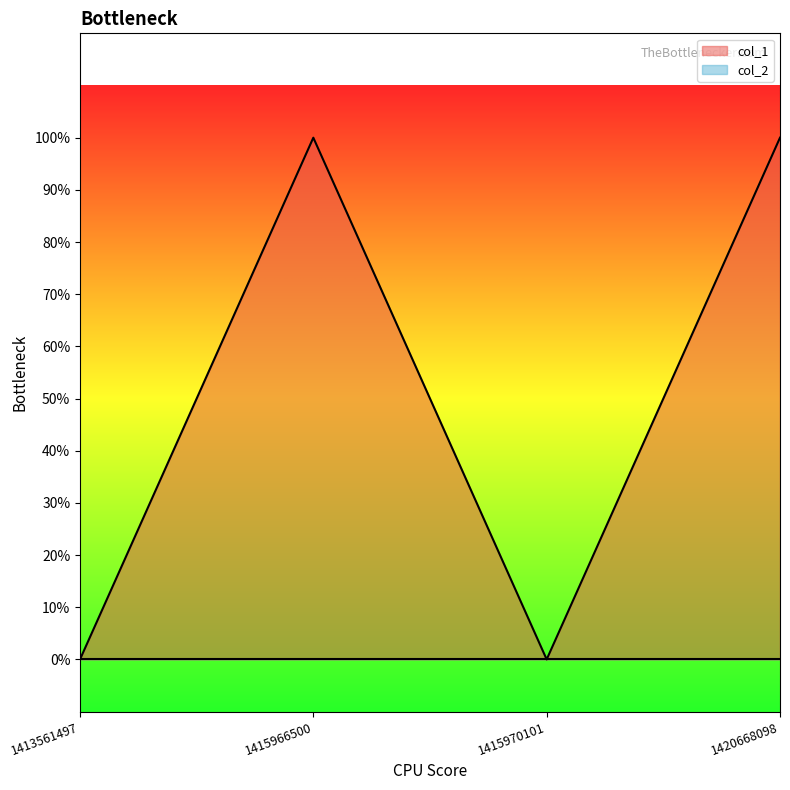

Which category has the highest value across all series?

1415966500